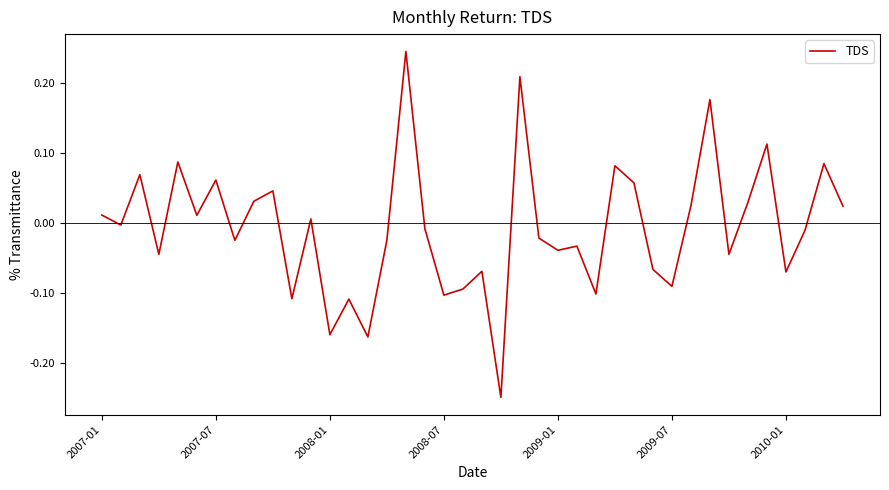

What is the difference between the maximum and minimum values?

0.5